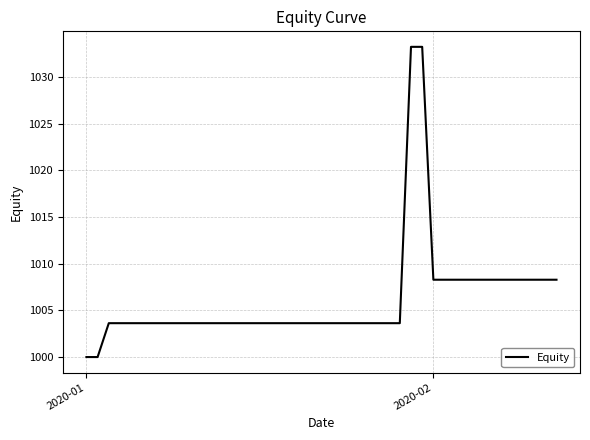

What is the smallest value displayed?

1000.0